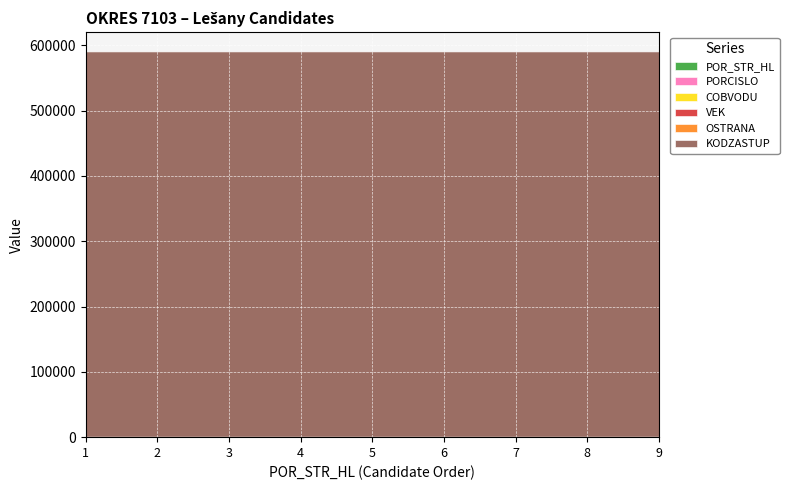

Which label corresponds to the smallest value in the chart?

1